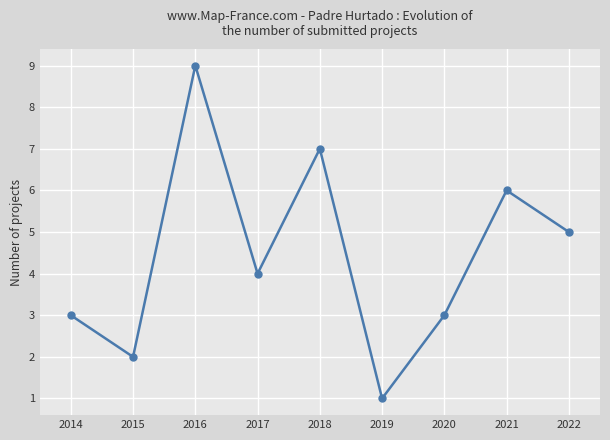

Approximately how many times larger is the value at 2016 compared to 2017?

2.2